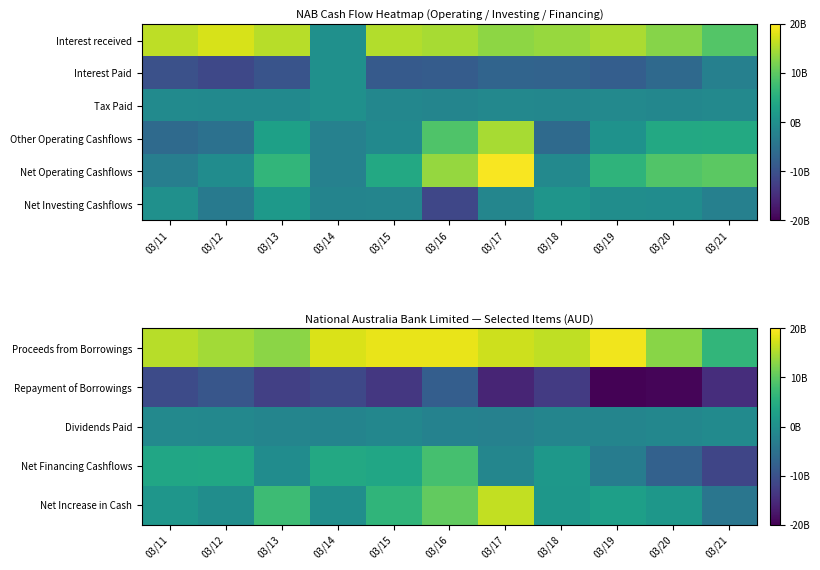

At which label does Proceeds from Borrowings reach its peak?

03/19